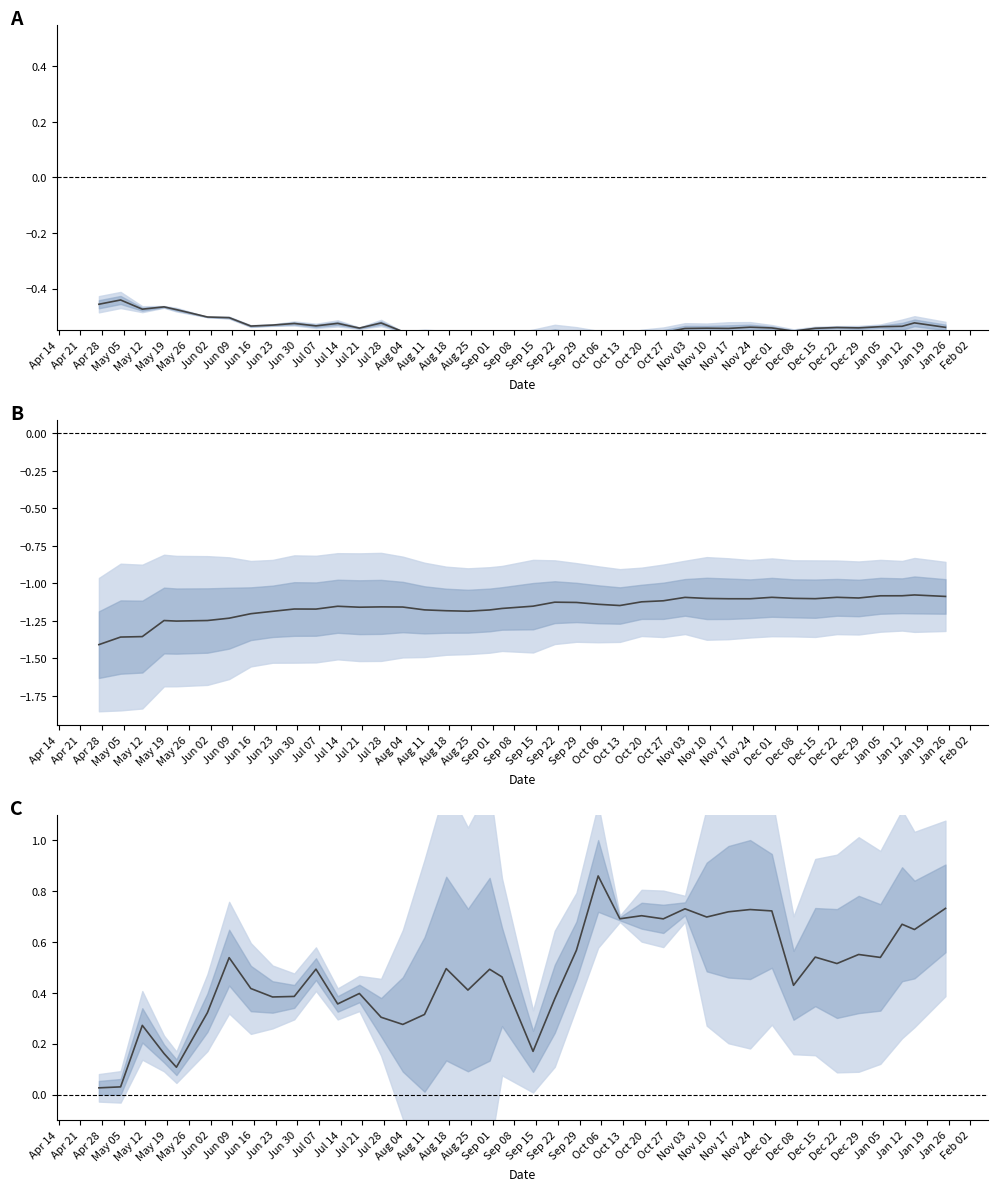

Rank the series by their maximum value, from highest to lowest.

Asset 3 & 4 mean, Asset 1 & 2 mean, Asset 5 & 6 mean